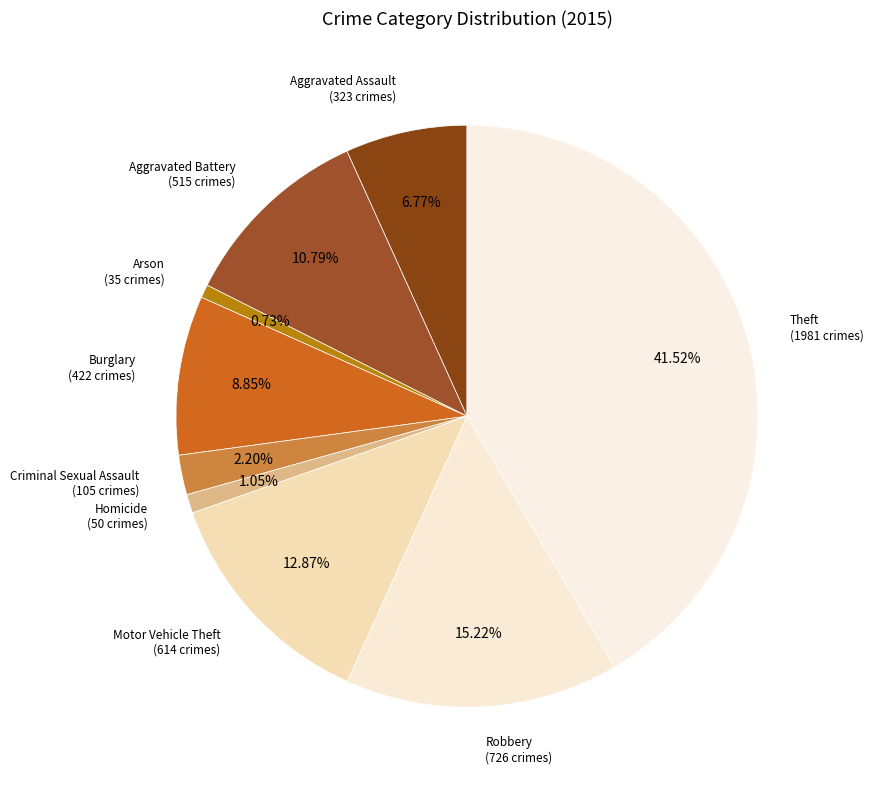

Which category has the biggest portion of the pie?

Theft